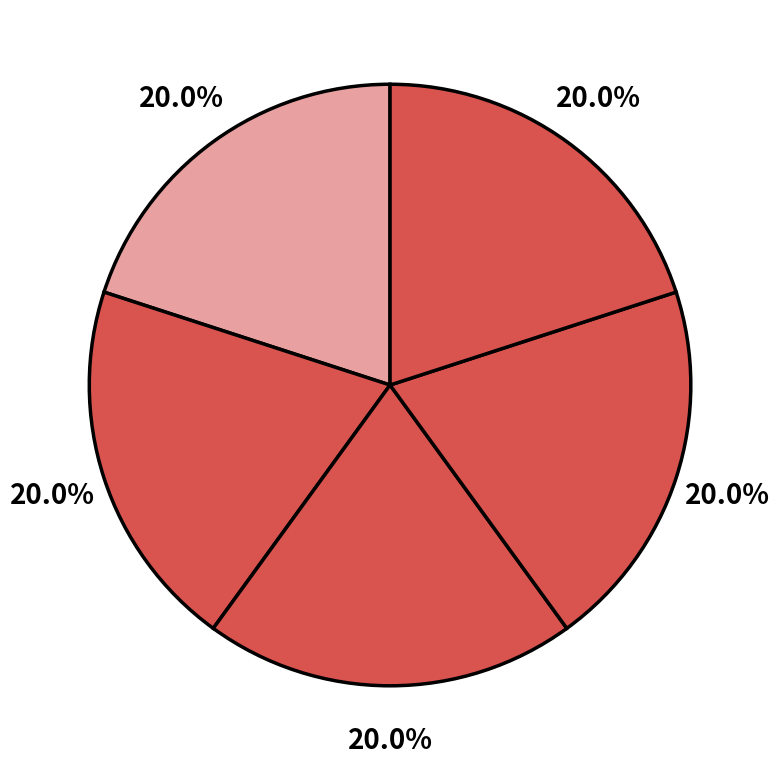

Count the number of slices in the pie.

5